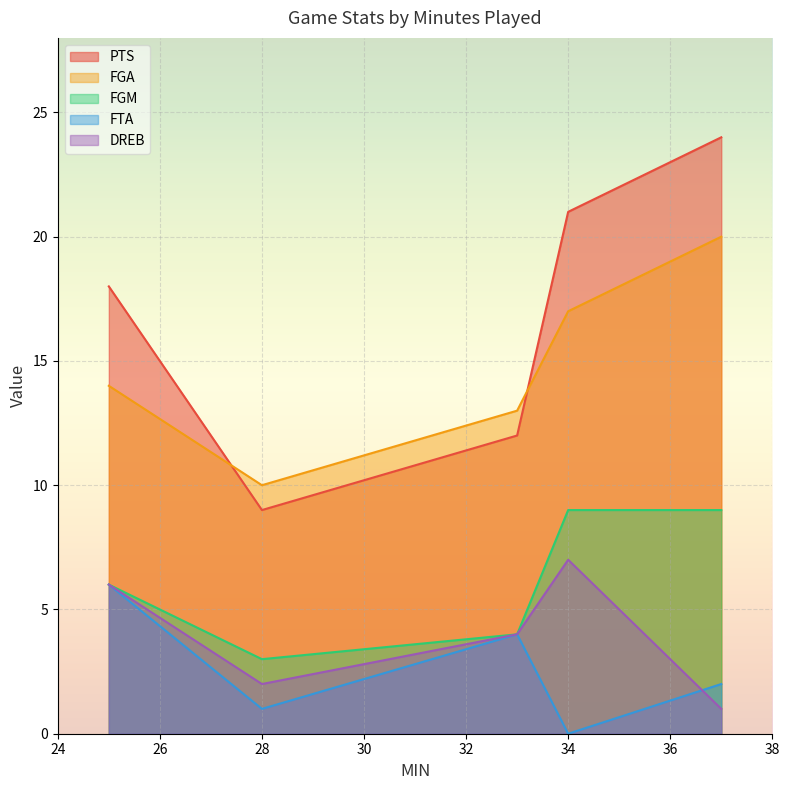

List the labels in order of DREB value, largest first.

34, 25, 33, 28, 37